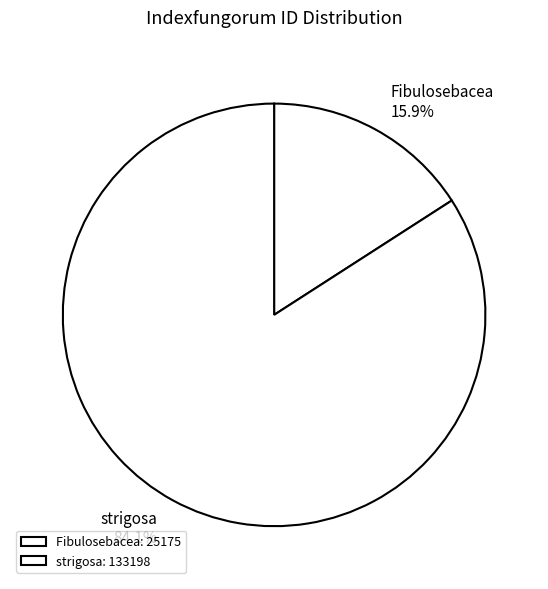

What percentage is the strigosa slice, to the nearest percent?

84%